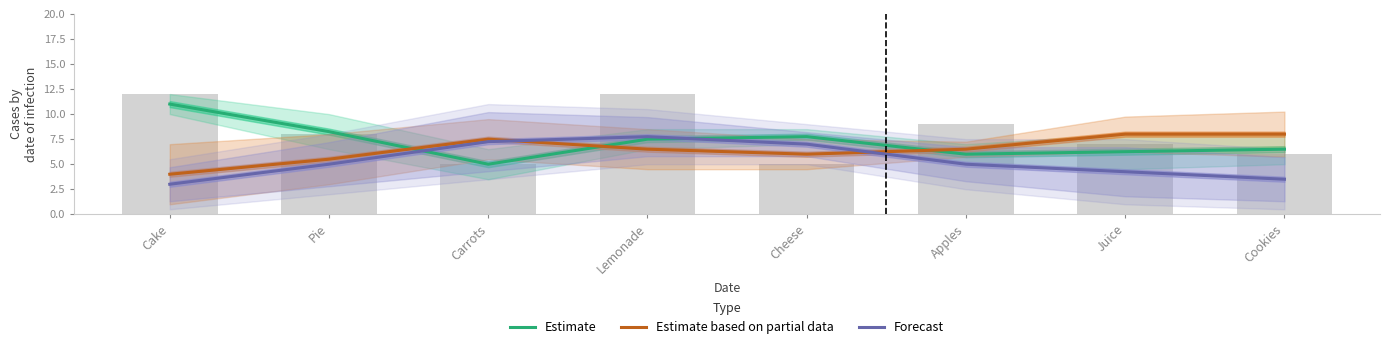

What is the difference between the highest and lowest values at Pie?

3.2